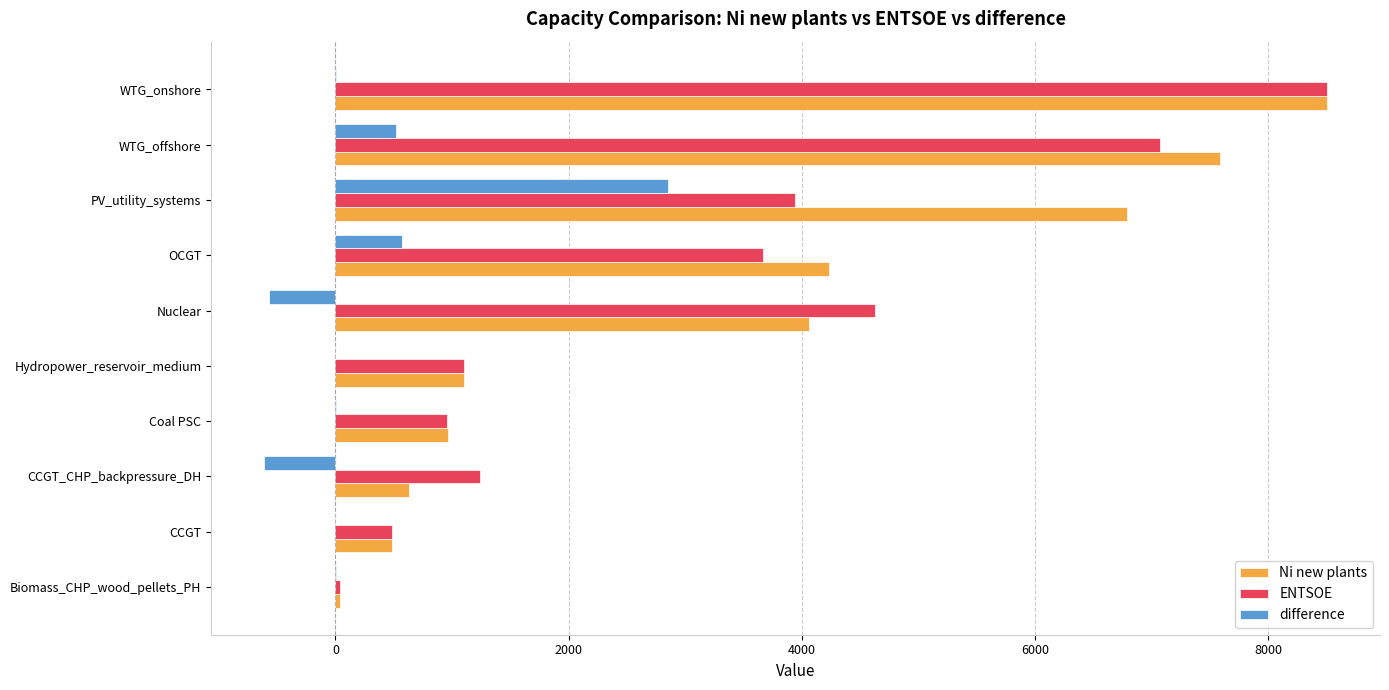

Is the value of Ni new plants at Biomass_CHP_wood_pellets_PH greater than the value of ENTSOE at OCGT?

No